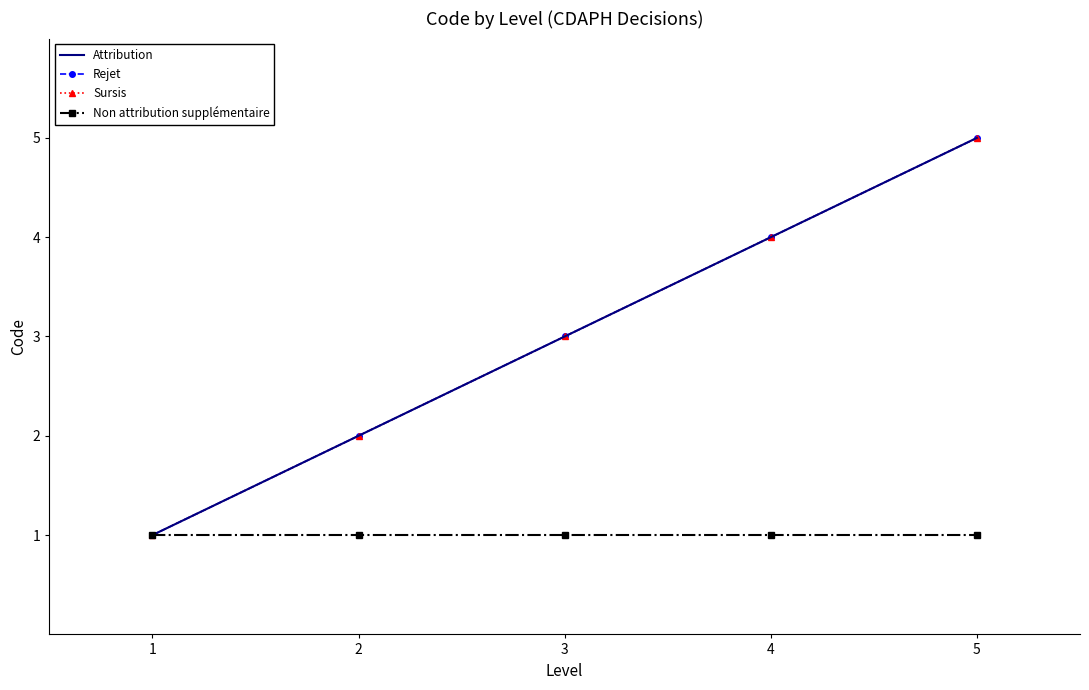

Reading left to right, list all the values displayed in this chart.

Attribution: 1=1	2=2	3=3	4=4	5=5
Rejet: 1=1	2=2	3=3	4=4	5=5
Sursis: 1=1	2=2	3=3	4=4	5=5
Non attribution supplémentaire: 1=1	2=1	3=1	4=1	5=1